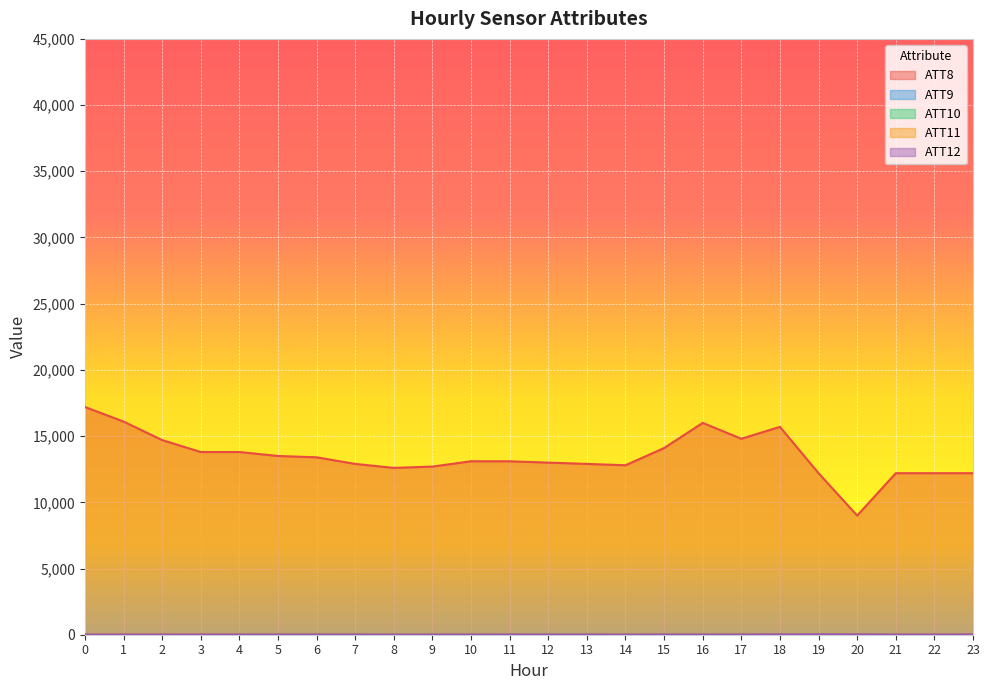

How many interior local peaks does the ATT8 series have?

2